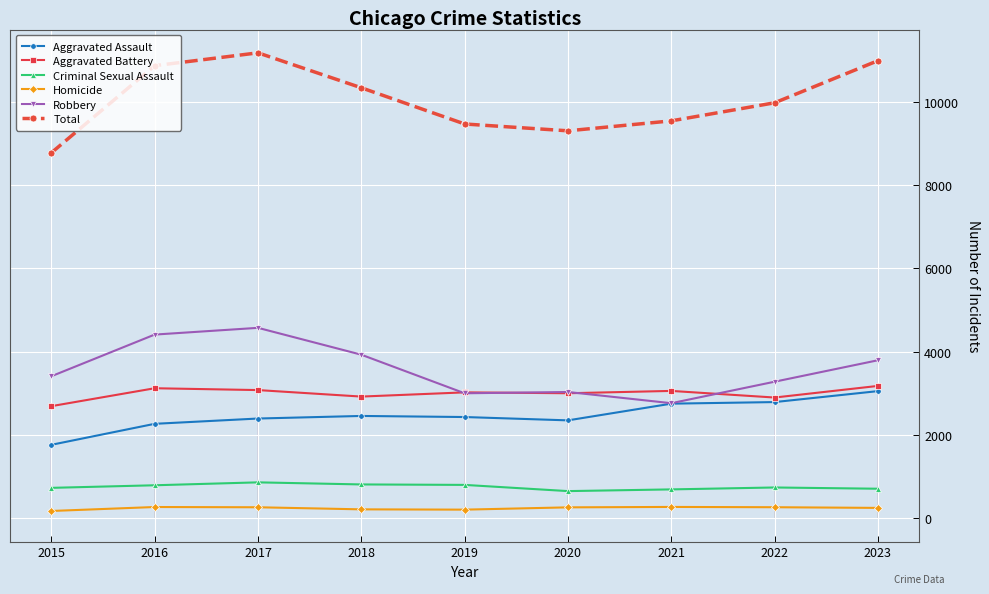

Rank the series by their maximum value, from highest to lowest.

Total, Robbery, Aggravated Battery, Aggravated Assault, Criminal Sexual Assault, Homicide